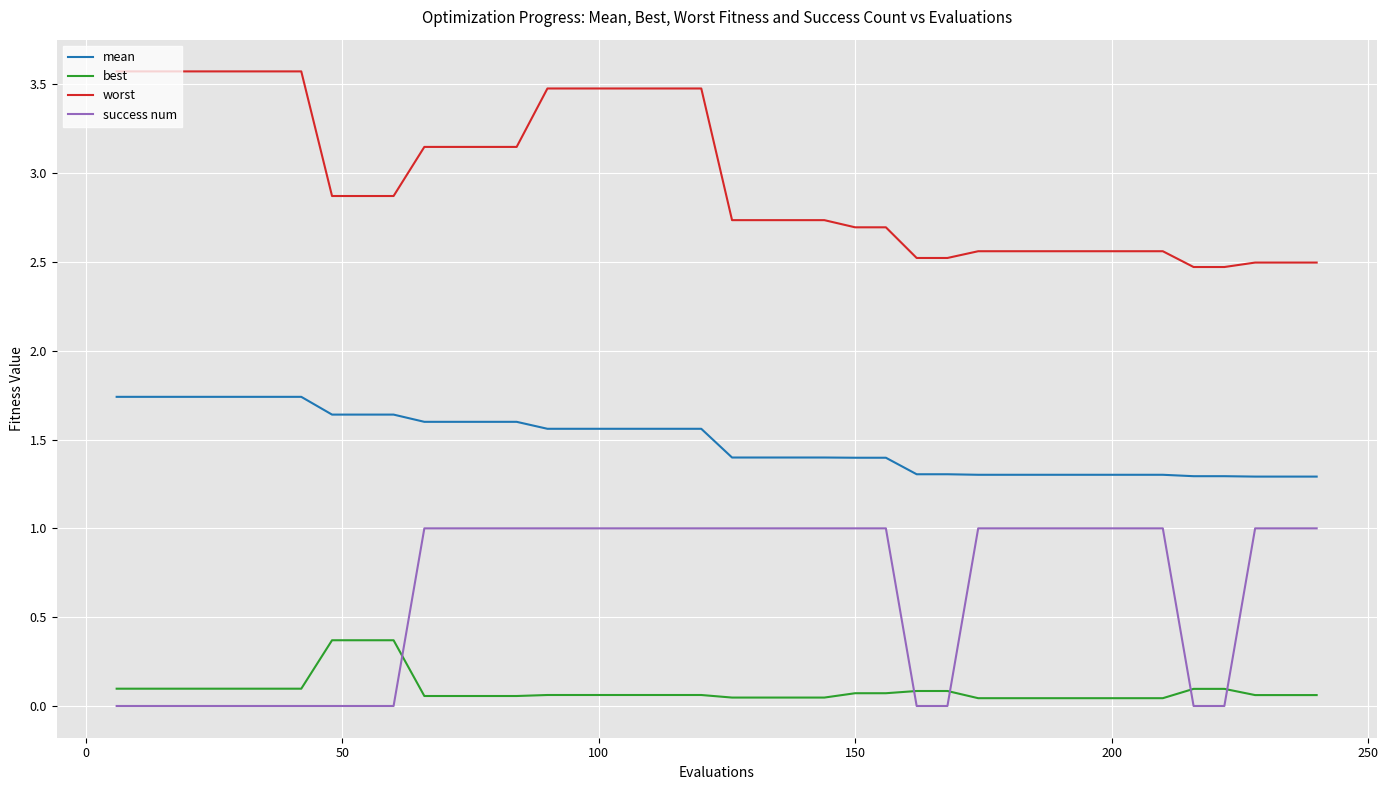

Rank the series by their maximum value, from highest to lowest.

worst, mean, success num, best